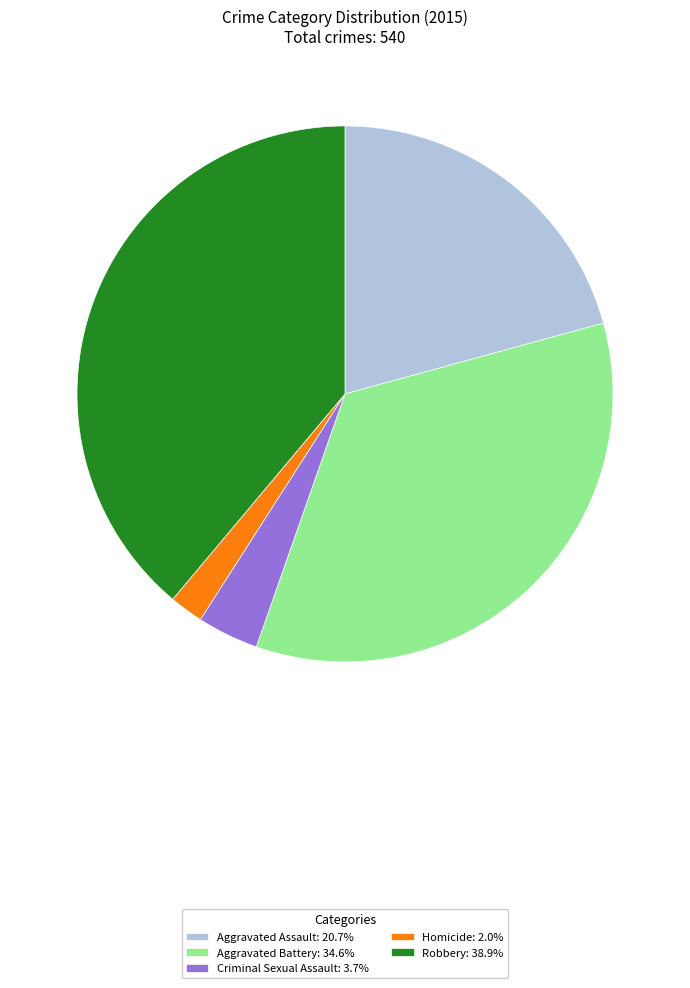

Between Aggravated Assault and Robbery, which is larger?

Robbery